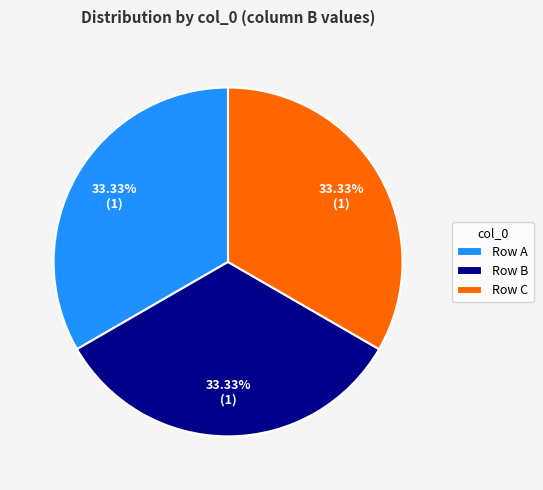

How many slices are in this pie chart?

3